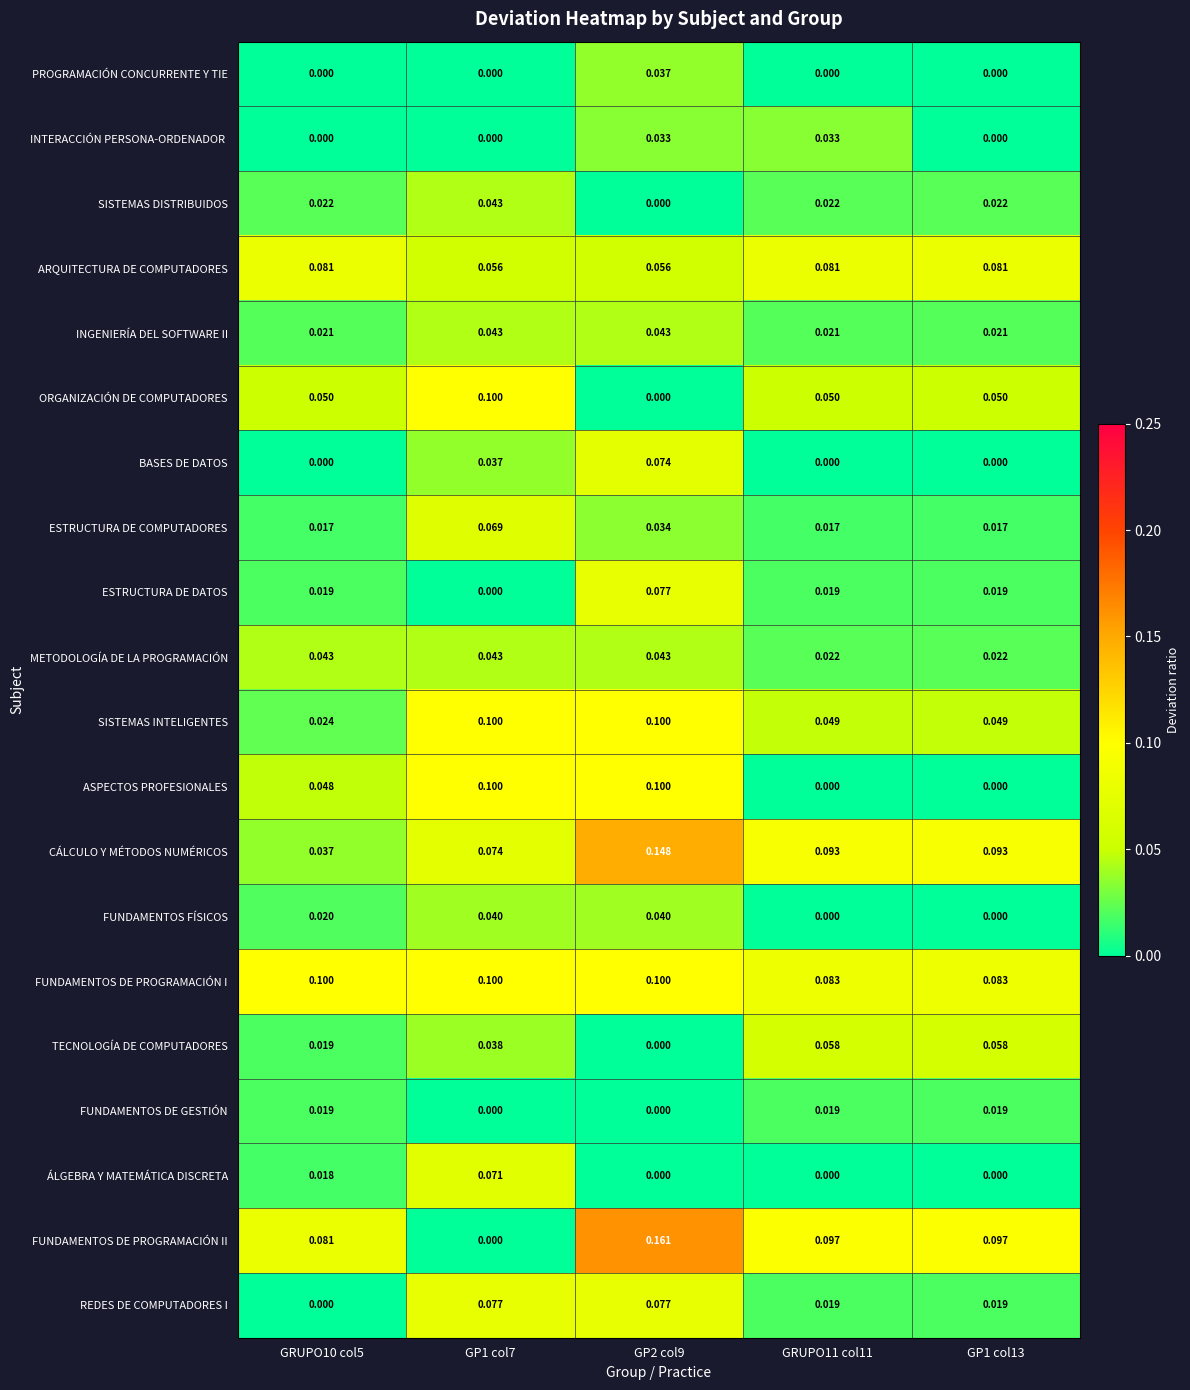

Which series has the largest total across all categories?

FUNDAMENTOS DE PROGRAMACIÓN I